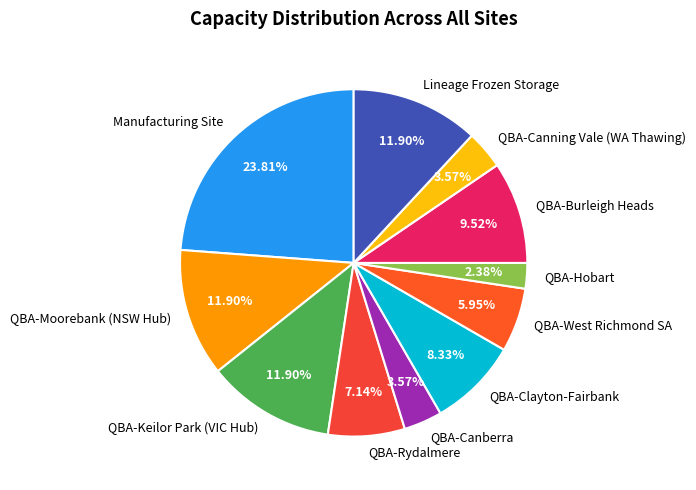

What portion of the pie excludes QBA-Burleigh Heads?

90.5%